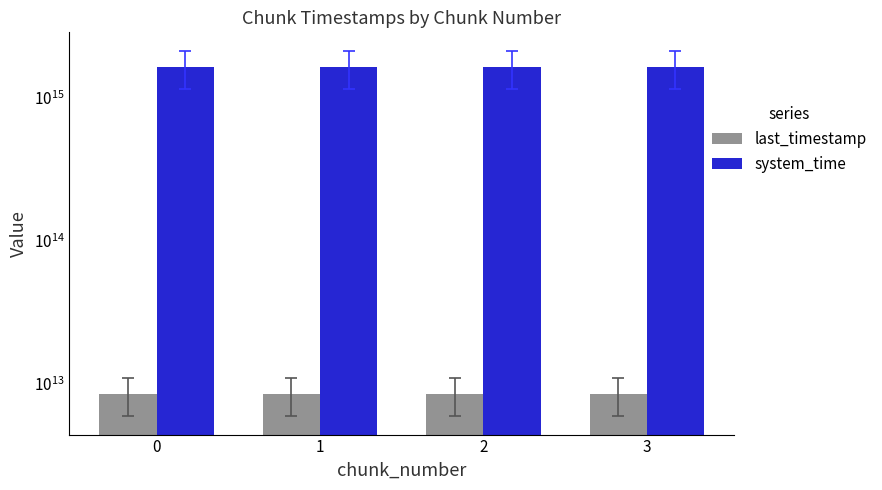

List the series in order of their peak value, highest first.

system_time, last_timestamp